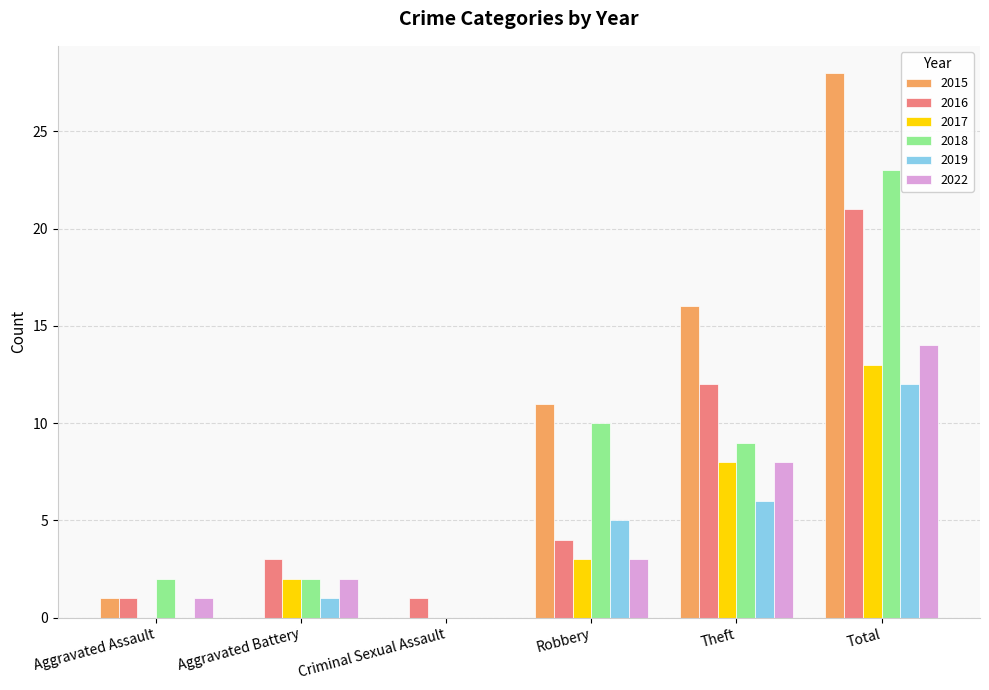

Is it true that 2022 equals -8 at Criminal Sexual Assault?

False